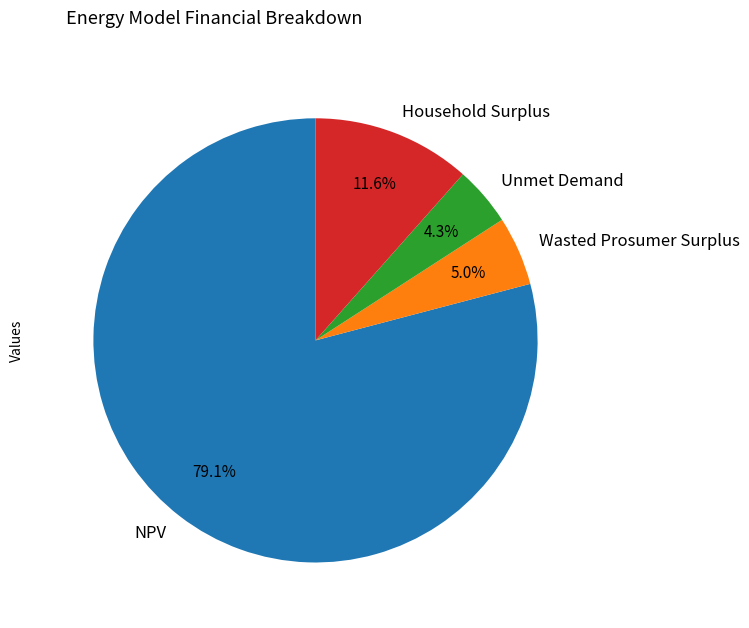

Do Unmet Demand and Household Surplus together represent more than half of the pie?

No